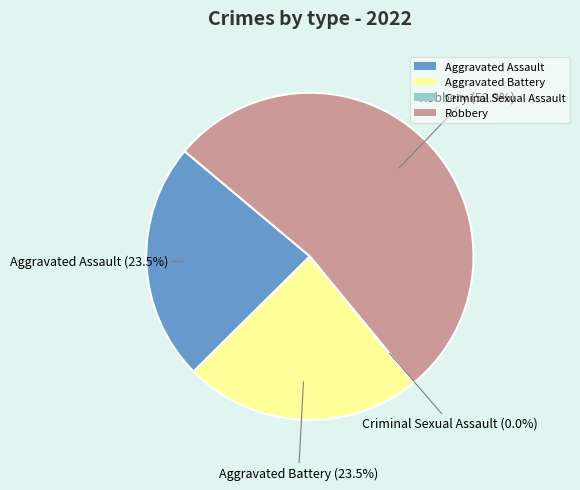

Which category accounts for the majority?

Robbery